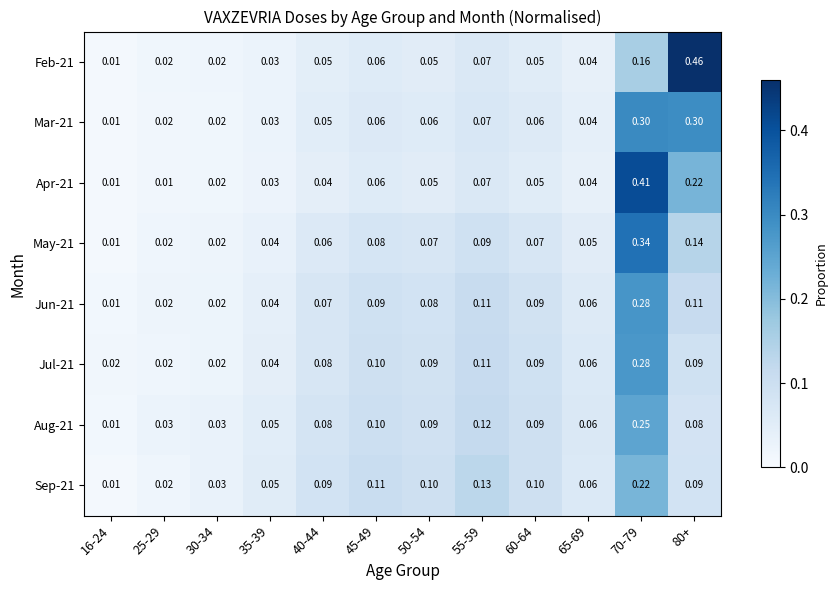

Is the value of Jul-21 at 50-54 greater than the value of Aug-21 at 30-34?

Yes